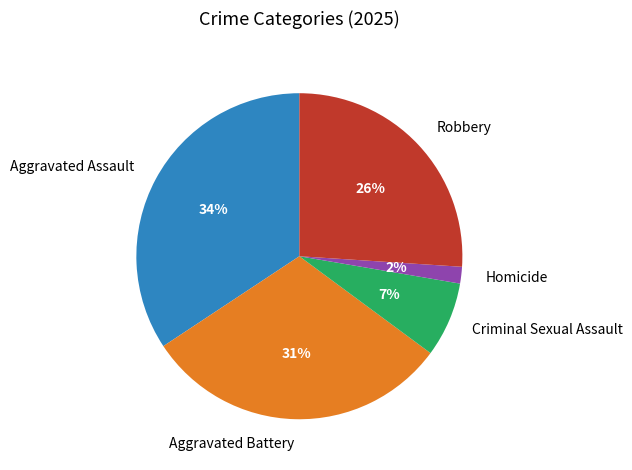

Between Aggravated Battery and Aggravated Assault, which is larger?

Aggravated Assault